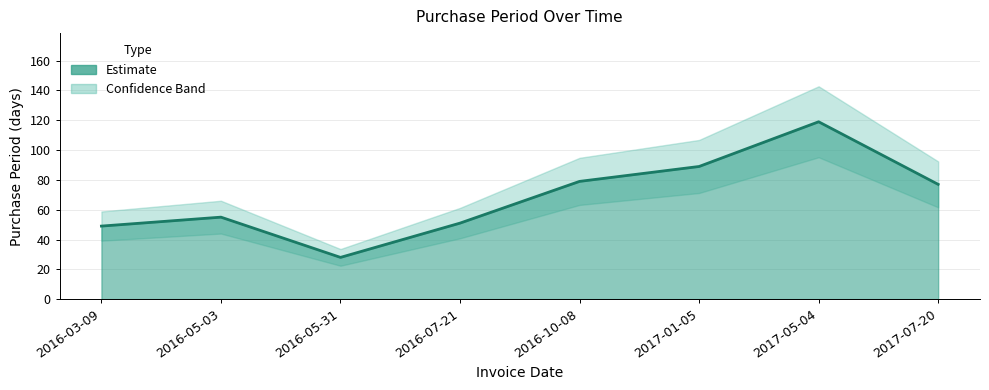

What is the label of the 4th point from the left?

2016-07-21